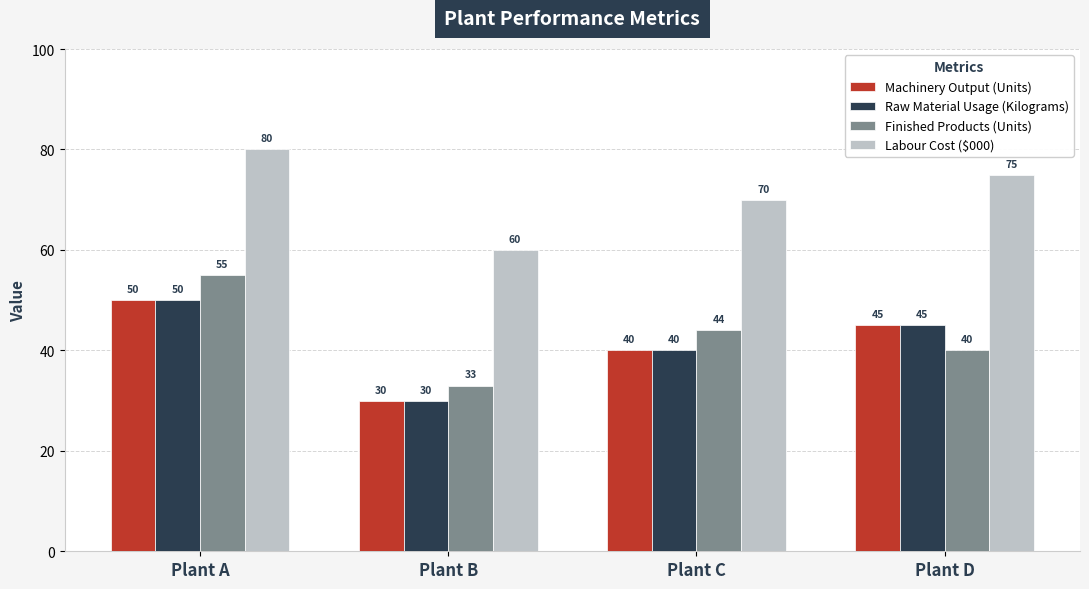

Which category has the highest value in the Finished Products (Units) series?

Plant A